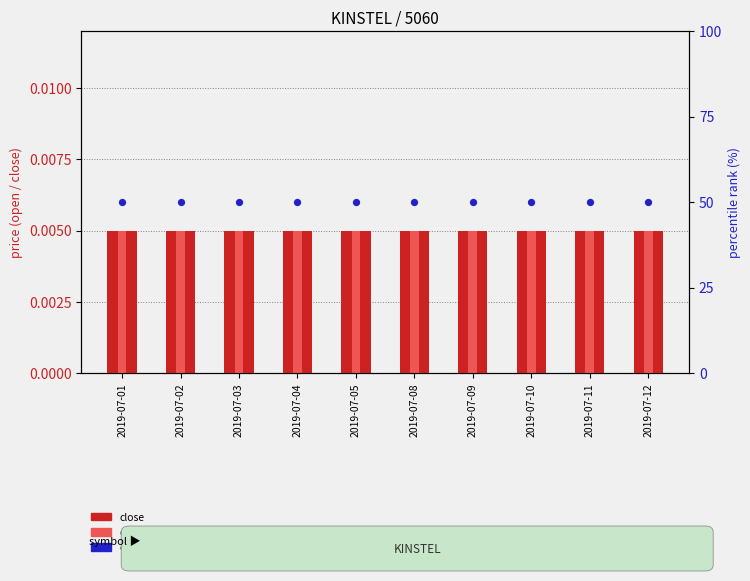

What is the total value across all series at 2019-07-11?

50.0